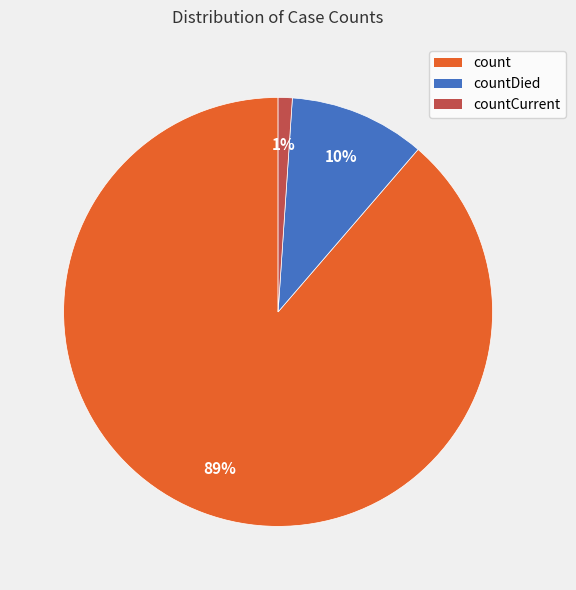

Rank the categories by value from lowest to highest.

countCurrent, countDied, count